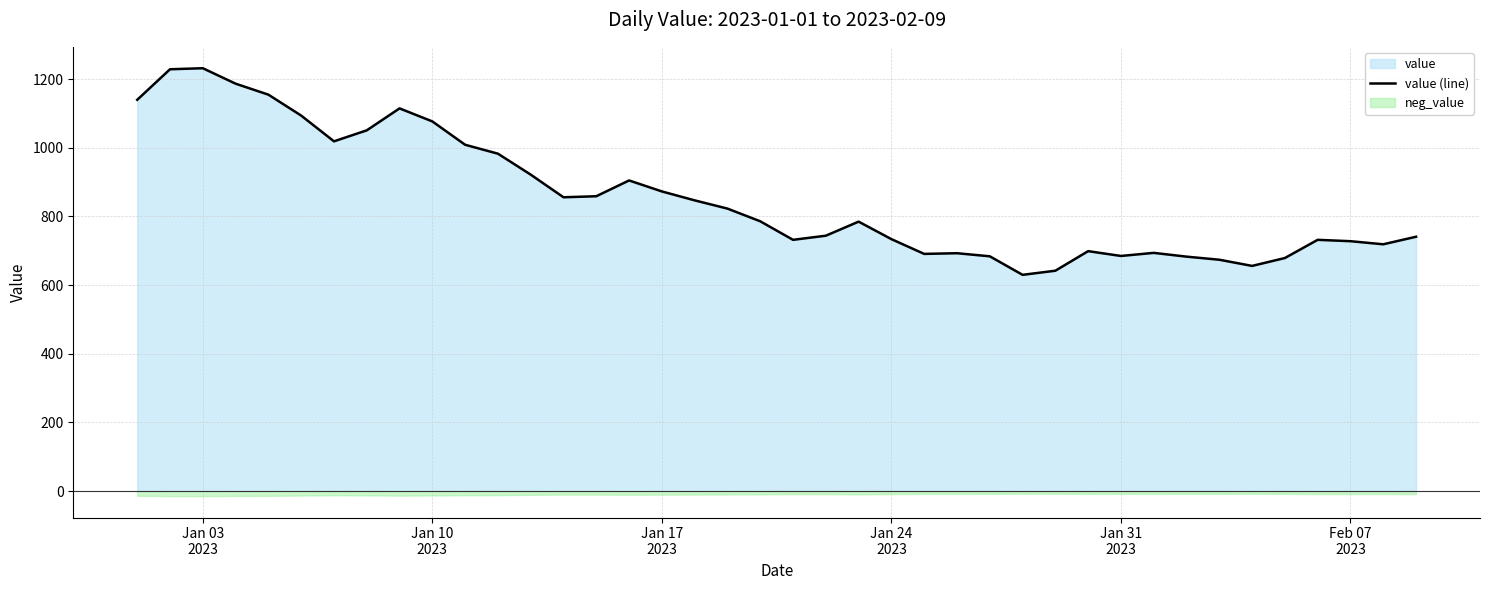

What is the average value?

855